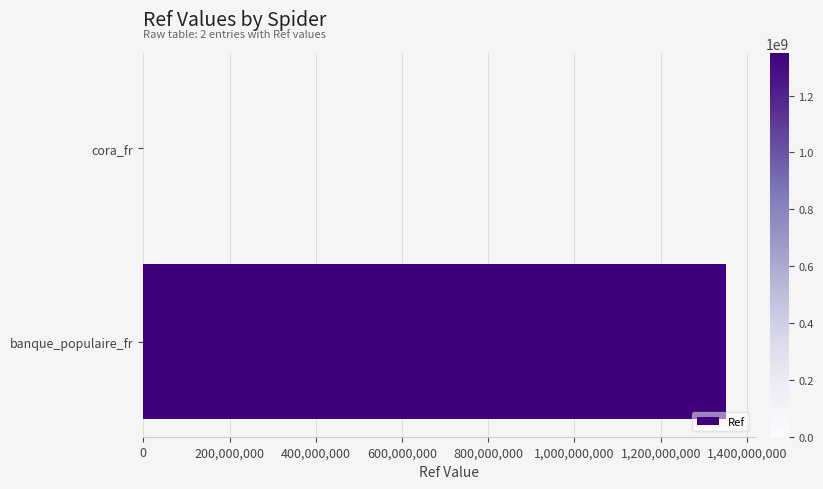

Which has a higher value, banque_populaire_fr or cora_fr?

banque_populaire_fr